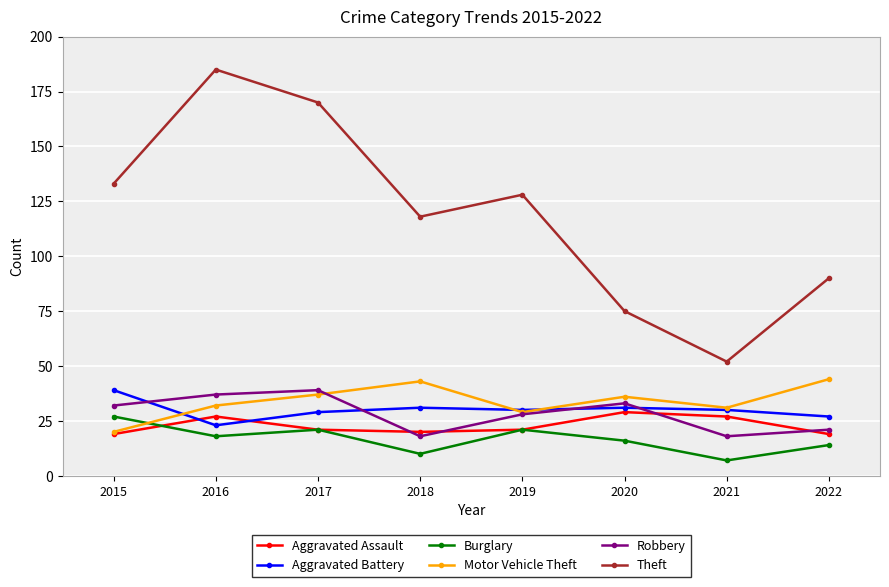

How many times do Motor Vehicle Theft and Burglary cross each other?

1